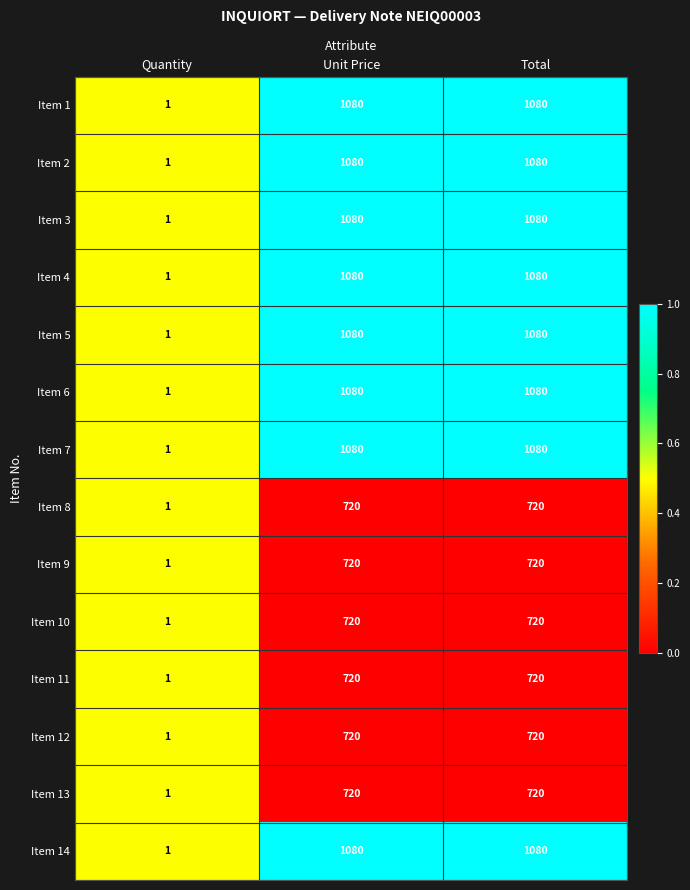

What is the greatest value displayed?

1080